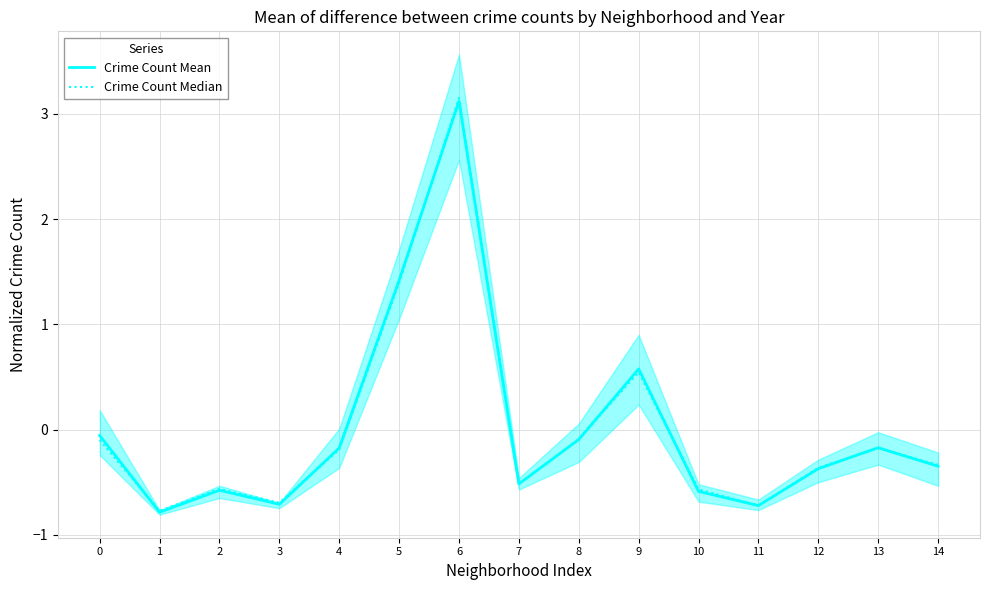

Which series has the widest spread of values?

Crime Count Median